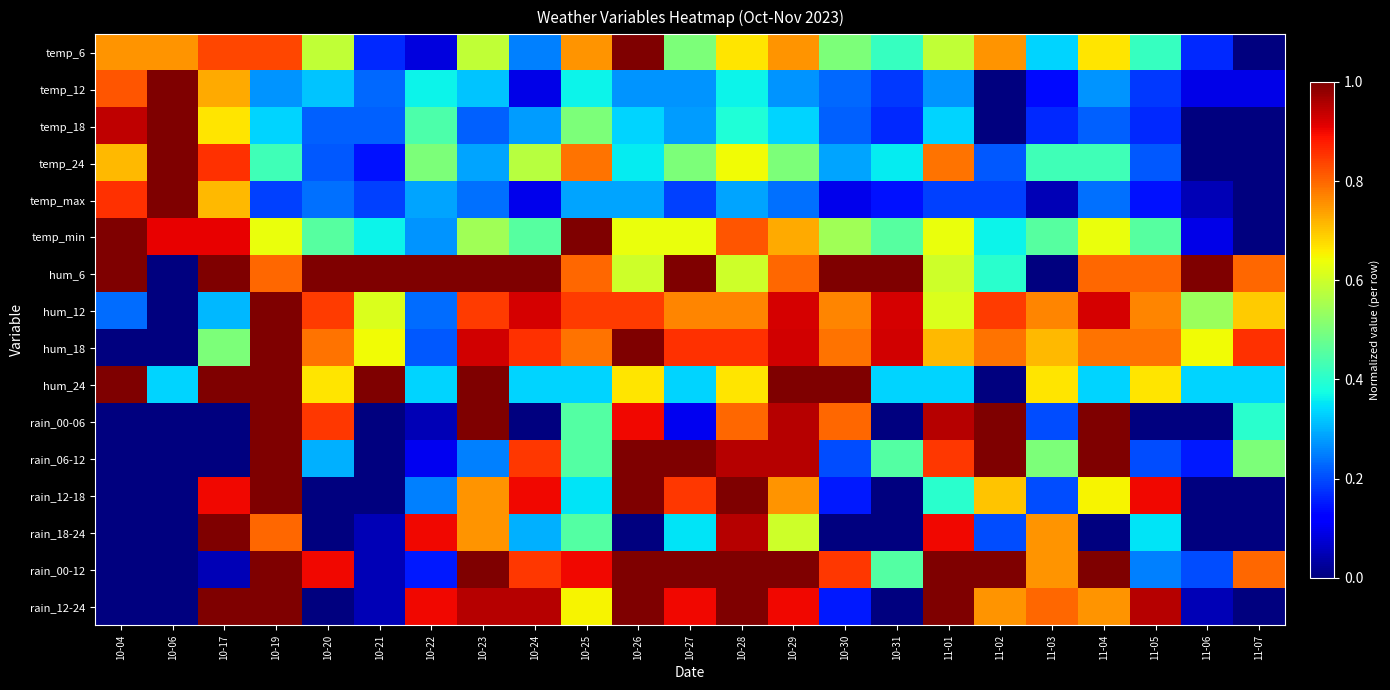

Reading right to left, transcribe all the data shown in this chart.

temp_6: 11-07=0.0	11-06=0.2	11-05=0.4	11-04=0.7	11-03=0.3	11-02=0.8	11-01=0.6	10-31=0.4	10-30=0.5	10-29=0.8	10-28=0.7	10-27=0.5	10-26=1.0	10-25=0.8	10-24=0.2	10-23=0.6	10-22=0.1	10-21=0.2	10-20=0.6	10-19=0.8	10-17=0.8	10-06=0.8	10-04=0.8
temp_12: 11-07=0.1	11-06=0.1	11-05=0.2	11-04=0.3	11-03=0.1	11-02=0.0	11-01=0.3	10-31=0.2	10-30=0.2	10-29=0.3	10-28=0.4	10-27=0.3	10-26=0.3	10-25=0.4	10-24=0.1	10-23=0.3	10-22=0.4	10-21=0.2	10-20=0.3	10-19=0.3	10-17=0.7	10-06=1.0	10-04=0.8
temp_18: 11-07=0.0	11-06=0.0	11-05=0.2	11-04=0.2	11-03=0.2	11-02=0.0	11-01=0.3	10-31=0.2	10-30=0.2	10-29=0.3	10-28=0.4	10-27=0.3	10-26=0.3	10-25=0.5	10-24=0.3	10-23=0.2	10-22=0.4	10-21=0.2	10-20=0.2	10-19=0.3	10-17=0.7	10-06=1.0	10-04=0.9
temp_24: 11-07=0.0	11-06=0.0	11-05=0.2	11-04=0.4	11-03=0.4	11-02=0.2	11-01=0.8	10-31=0.4	10-30=0.3	10-29=0.5	10-28=0.6	10-27=0.5	10-26=0.4	10-25=0.8	10-24=0.6	10-23=0.3	10-22=0.5	10-21=0.1	10-20=0.2	10-19=0.4	10-17=0.9	10-06=1.0	10-04=0.7
temp_max: 11-07=0.0	11-06=0.0	11-05=0.1	11-04=0.2	11-03=0.0	11-02=0.2	11-01=0.2	10-31=0.1	10-30=0.1	10-29=0.2	10-28=0.3	10-27=0.2	10-26=0.3	10-25=0.3	10-24=0.1	10-23=0.2	10-22=0.3	10-21=0.2	10-20=0.2	10-19=0.2	10-17=0.7	10-06=1.0	10-04=0.9
temp_min: 11-07=0.0	11-06=0.1	11-05=0.5	11-04=0.6	11-03=0.5	11-02=0.4	11-01=0.6	10-31=0.5	10-30=0.5	10-29=0.7	10-28=0.8	10-27=0.6	10-26=0.6	10-25=1.0	10-24=0.5	10-23=0.5	10-22=0.3	10-21=0.4	10-20=0.5	10-19=0.6	10-17=0.9	10-06=0.9	10-04=1.0
hum_6: 11-07=0.8	11-06=1.0	11-05=0.8	11-04=0.8	11-03=0.0	11-02=0.4	11-01=0.6	10-31=1.0	10-30=1.0	10-29=0.8	10-28=0.6	10-27=1.0	10-26=0.6	10-25=0.8	10-24=1.0	10-23=1.0	10-22=1.0	10-21=1.0	10-20=1.0	10-19=0.8	10-17=1.0	10-06=0.0	10-04=1.0
hum_12: 11-07=0.7	11-06=0.5	11-05=0.8	11-04=0.9	11-03=0.8	11-02=0.8	11-01=0.6	10-31=0.9	10-30=0.8	10-29=0.9	10-28=0.8	10-27=0.8	10-26=0.8	10-25=0.8	10-24=0.9	10-23=0.8	10-22=0.2	10-21=0.6	10-20=0.8	10-19=1.0	10-17=0.3	10-06=0.0	10-04=0.2
hum_18: 11-07=0.9	11-06=0.6	11-05=0.8	11-04=0.8	11-03=0.7	11-02=0.8	11-01=0.7	10-31=0.9	10-30=0.8	10-29=0.9	10-28=0.9	10-27=0.9	10-26=1.0	10-25=0.8	10-24=0.9	10-23=0.9	10-22=0.2	10-21=0.6	10-20=0.8	10-19=1.0	10-17=0.5	10-06=0.0	10-04=0.0
hum_24: 11-07=0.3	11-06=0.3	11-05=0.7	11-04=0.3	11-03=0.7	11-02=0.0	11-01=0.3	10-31=0.3	10-30=1.0	10-29=1.0	10-28=0.7	10-27=0.3	10-26=0.7	10-25=0.3	10-24=0.3	10-23=1.0	10-22=0.3	10-21=1.0	10-20=0.7	10-19=1.0	10-17=1.0	10-06=0.3	10-04=1.0
rain_00-06: 11-07=0.4	11-06=0.0	11-05=0.0	11-04=1.0	11-03=0.2	11-02=1.0	11-01=0.9	10-31=0.0	10-30=0.8	10-29=0.9	10-28=0.8	10-27=0.1	10-26=0.9	10-25=0.5	10-24=0.0	10-23=1.0	10-22=0.1	10-21=0.0	10-20=0.8	10-19=1.0	10-17=0.0	10-06=0.0	10-04=0.0
rain_06-12: 11-07=0.5	11-06=0.1	11-05=0.2	11-04=1.0	11-03=0.5	11-02=1.0	11-01=0.8	10-31=0.5	10-30=0.2	10-29=0.9	10-28=0.9	10-27=1.0	10-26=1.0	10-25=0.5	10-24=0.8	10-23=0.2	10-22=0.1	10-21=0.0	10-20=0.3	10-19=1.0	10-17=0.0	10-06=0.0	10-04=0.0
rain_12-18: 11-07=0.0	11-06=0.0	11-05=0.9	11-04=0.7	11-03=0.2	11-02=0.7	11-01=0.4	10-31=0.0	10-30=0.1	10-29=0.8	10-28=1.0	10-27=0.8	10-26=1.0	10-25=0.3	10-24=0.9	10-23=0.8	10-22=0.2	10-21=0.0	10-20=0.0	10-19=1.0	10-17=0.9	10-06=0.0	10-04=0.0
rain_18-24: 11-07=0.0	11-06=0.0	11-05=0.3	11-04=0.0	11-03=0.8	11-02=0.2	11-01=0.9	10-31=0.0	10-30=0.0	10-29=0.6	10-28=0.9	10-27=0.3	10-26=0.0	10-25=0.5	10-24=0.3	10-23=0.8	10-22=0.9	10-21=0.1	10-20=0.0	10-19=0.8	10-17=1.0	10-06=0.0	10-04=0.0
rain_00-12: 11-07=0.8	11-06=0.2	11-05=0.2	11-04=1.0	11-03=0.8	11-02=1.0	11-01=1.0	10-31=0.5	10-30=0.8	10-29=1.0	10-28=1.0	10-27=1.0	10-26=1.0	10-25=0.9	10-24=0.8	10-23=1.0	10-22=0.1	10-21=0.1	10-20=0.9	10-19=1.0	10-17=0.1	10-06=0.0	10-04=0.0
rain_12-24: 11-07=0.0	11-06=0.1	11-05=0.9	11-04=0.8	11-03=0.8	11-02=0.8	11-01=1.0	10-31=0.0	10-30=0.1	10-29=0.9	10-28=1.0	10-27=0.9	10-26=1.0	10-25=0.7	10-24=0.9	10-23=0.9	10-22=0.9	10-21=0.1	10-20=0.0	10-19=1.0	10-17=1.0	10-06=0.0	10-04=0.0